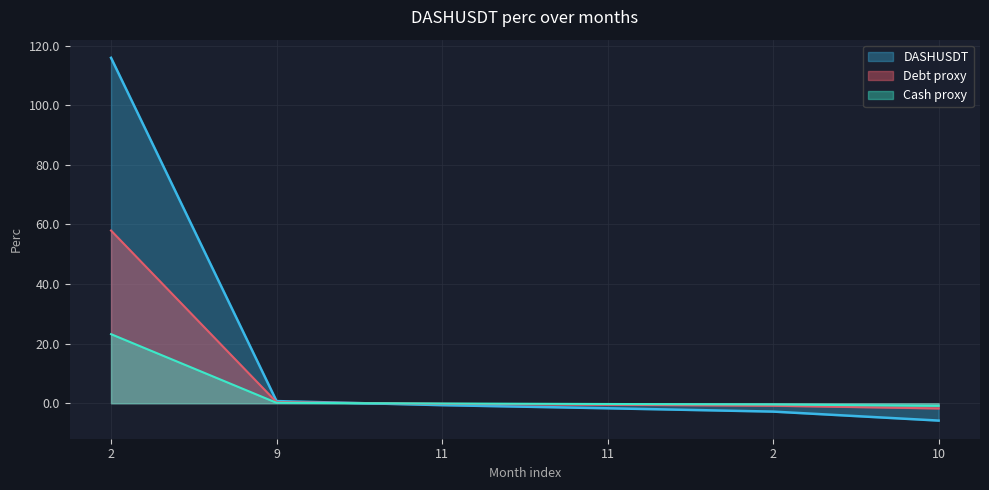

How many categories are shown in the chart?

6